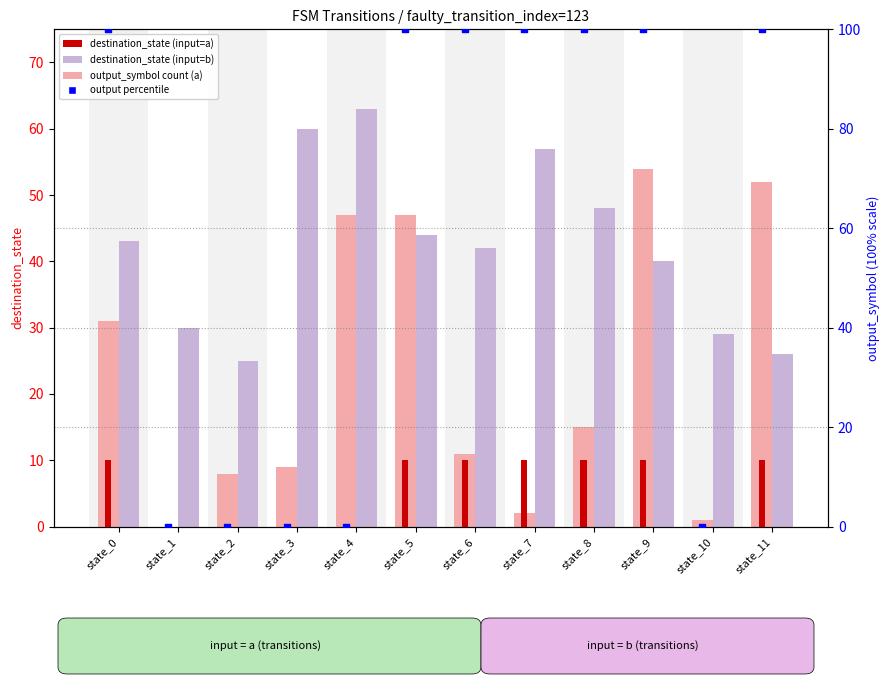

Which series reaches the minimum Y coordinate?

destination_state (input=a)